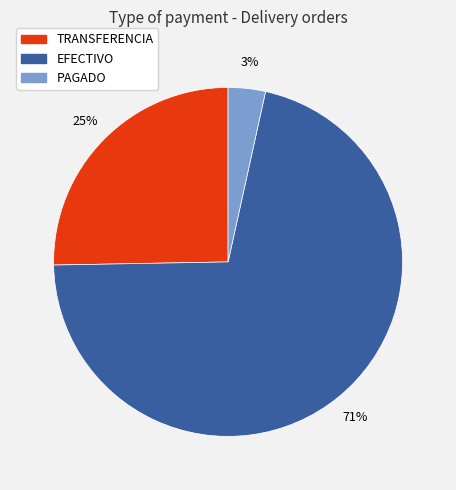

Which category has the smallest portion of the pie?

PAGADO